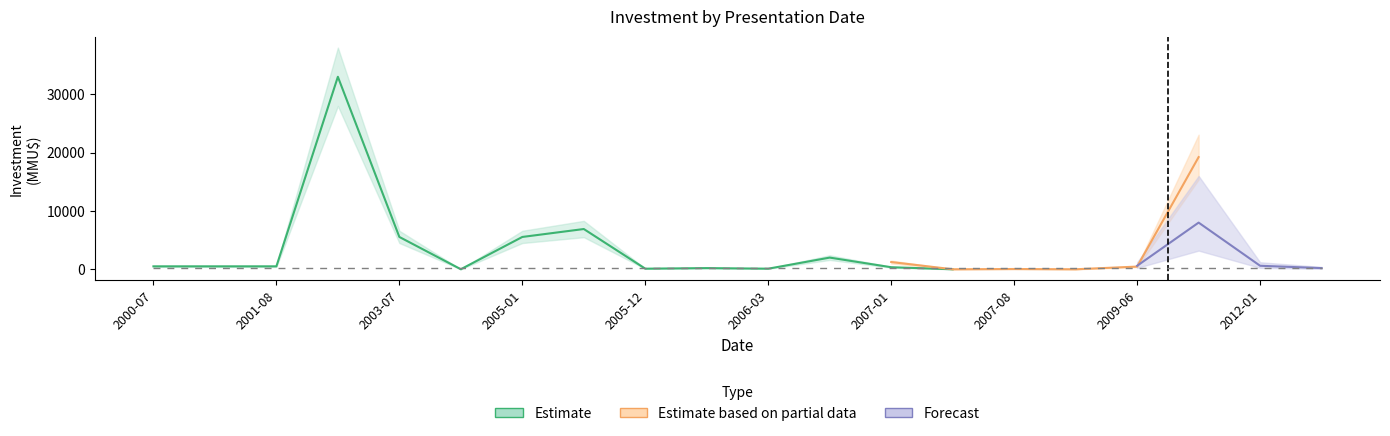

The Estimate based on partial data series shows 7288 at 2007-07. True or false?

False